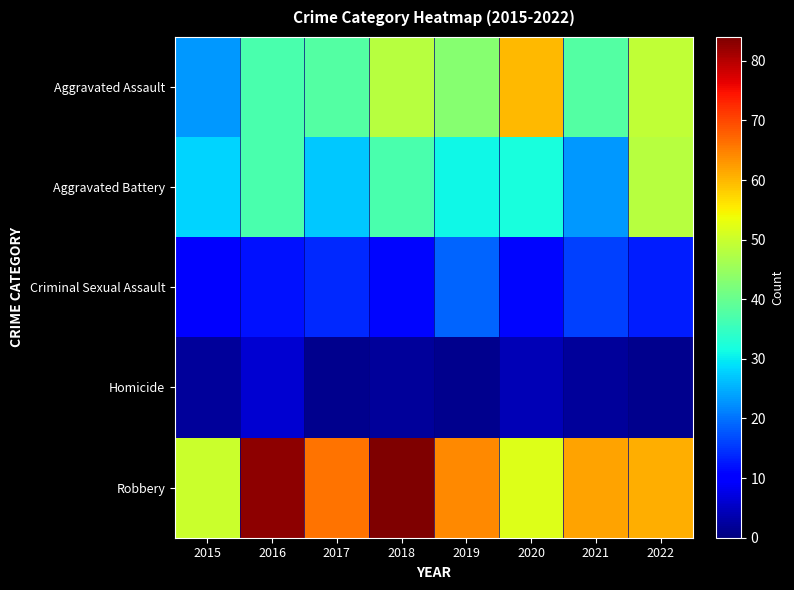

Rank the series by their maximum value, from lowest to highest.

Homicide, Criminal Sexual Assault, Aggravated Battery, Aggravated Assault, Robbery